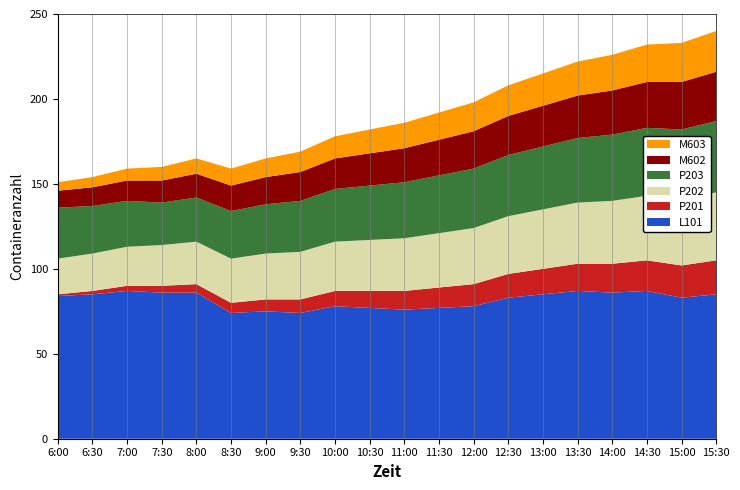

What is the lowest value of the L101 series?

74